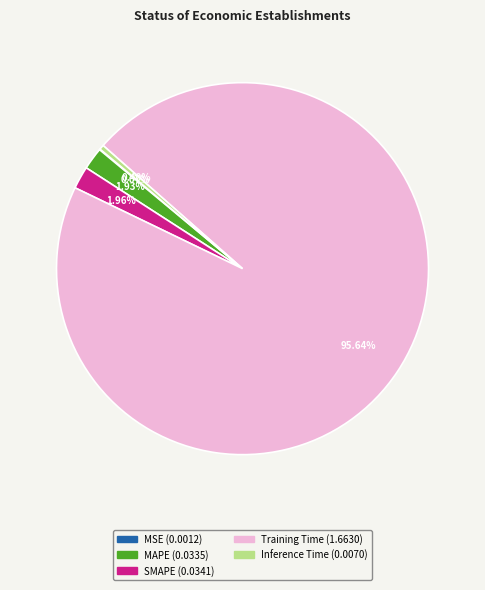

Which slice represents more than half of the pie?

Training Time